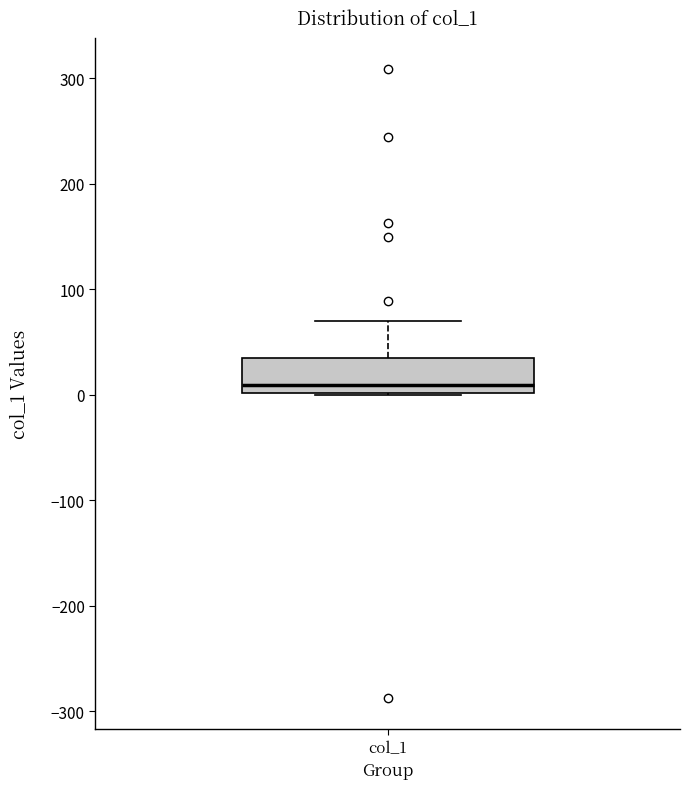

Read this box plot against the y-axis: the position of the median line, the range covered by the box, and the ends of both whiskers. The values are not printed on the chart, so give them approximately, as read against the axis.

median 10, box 0 to 40, whiskers 0 to 70